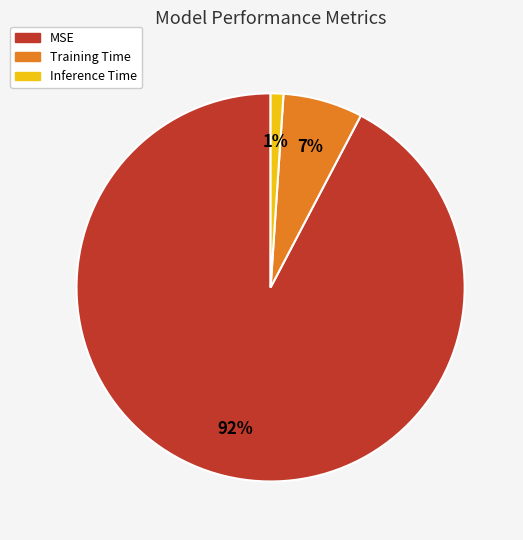

Rank the categories by value from highest to lowest.

MSE, Training Time, Inference Time